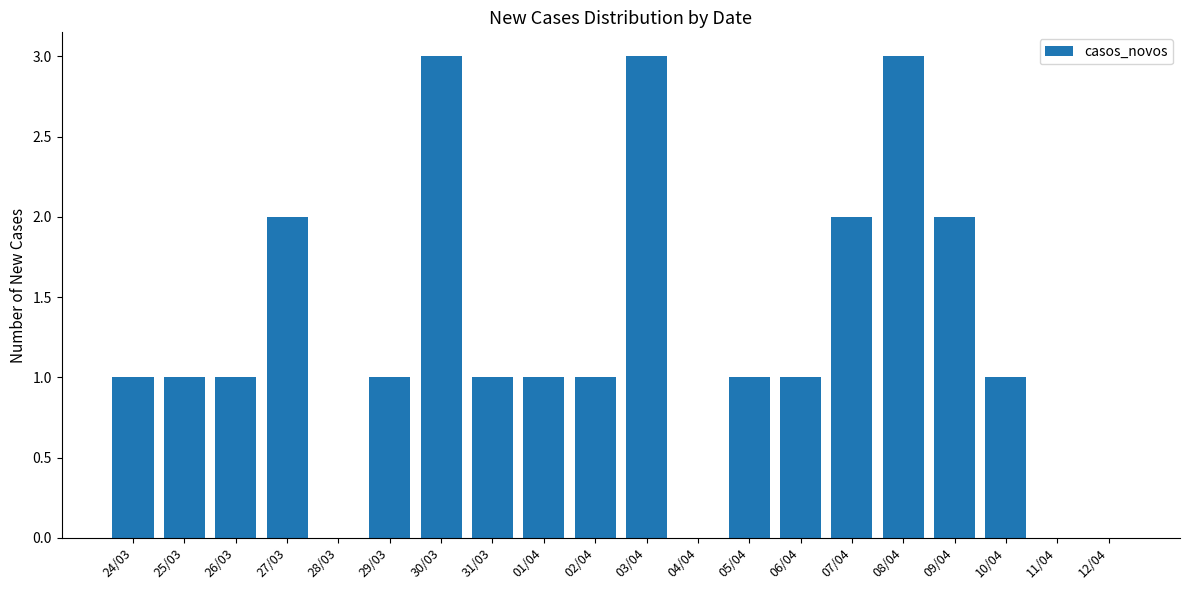

Does the chart contain stacked bars?

No